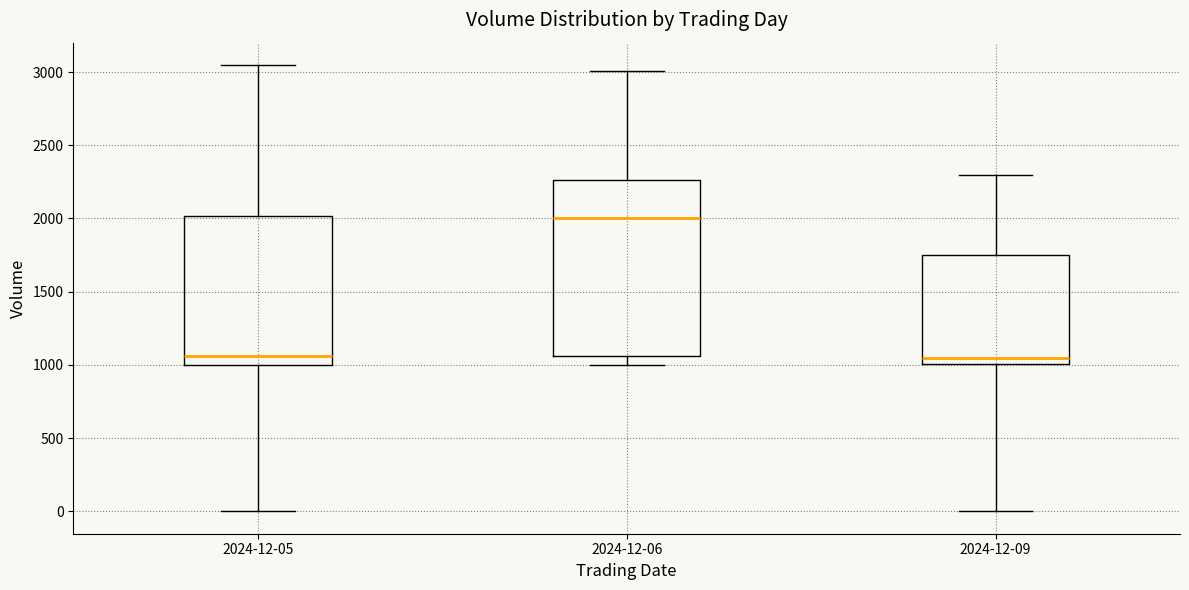

Reading left to right, transcribe this box plot: for each box, give where its median line is, the range the box spans, and where its two whiskers end, as read against the y-axis. The values are not printed on the chart, so give them approximately, as read against the axis.

2024-12-05: median 1050, box 1000 to 2000, whiskers 0 to 3050
2024-12-06: median 2000, box 1050 to 2250, whiskers 1000 to 3000
2024-12-09: median 1050, box 1000 to 1750, whiskers 0 to 2300